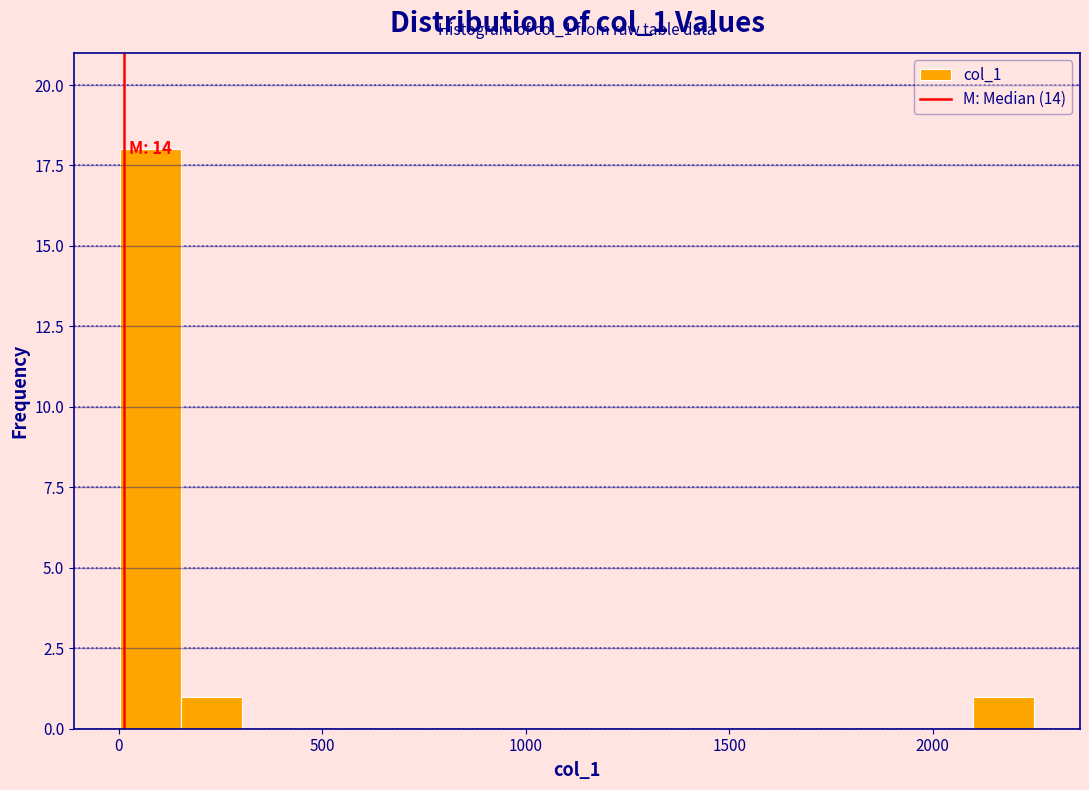

Read against the x-axis, roughly where is the centre of the tallest bar?

100